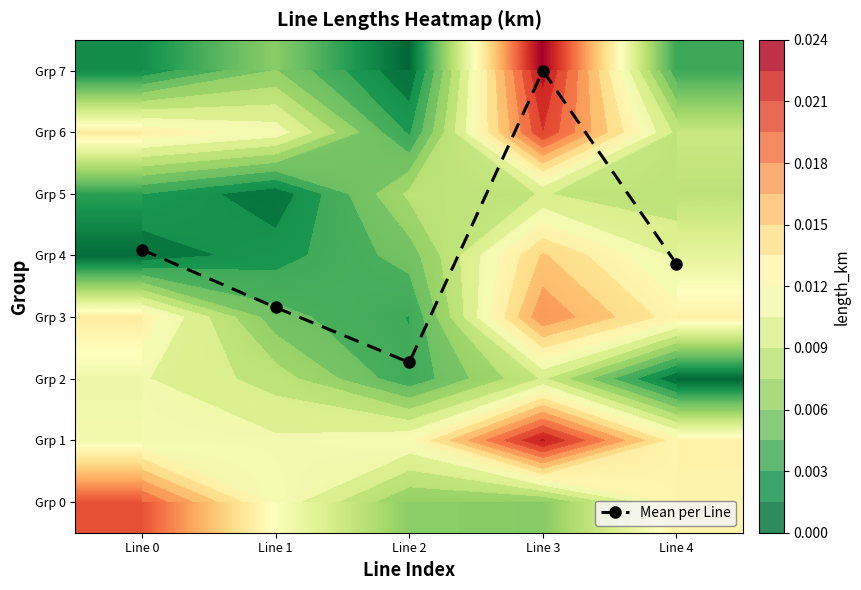

At which label is Grp 5 closest to 0?

Line 1